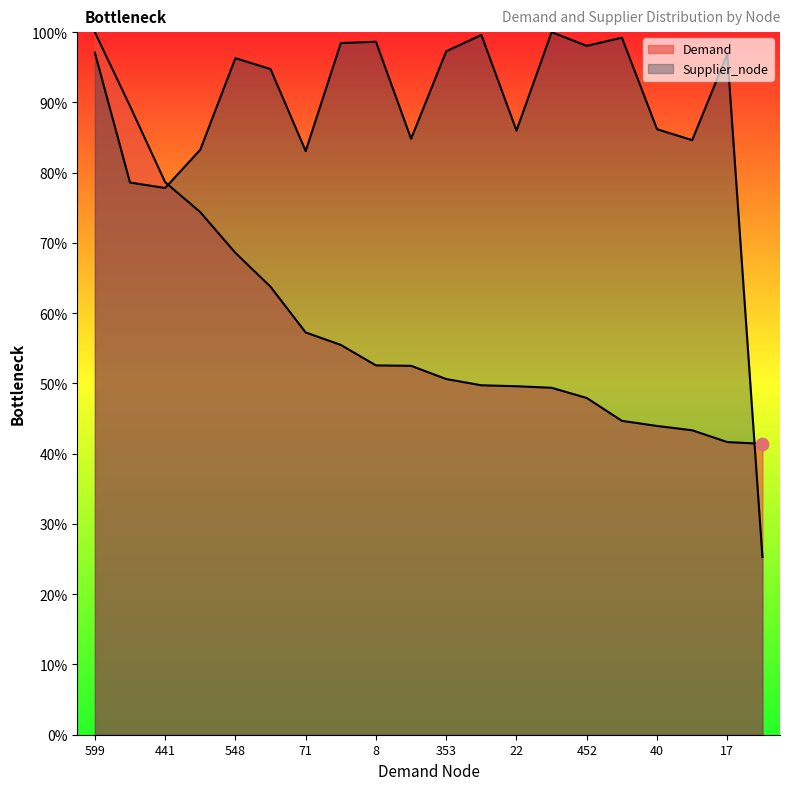

Which series has the largest total across all categories?

Supplier_node